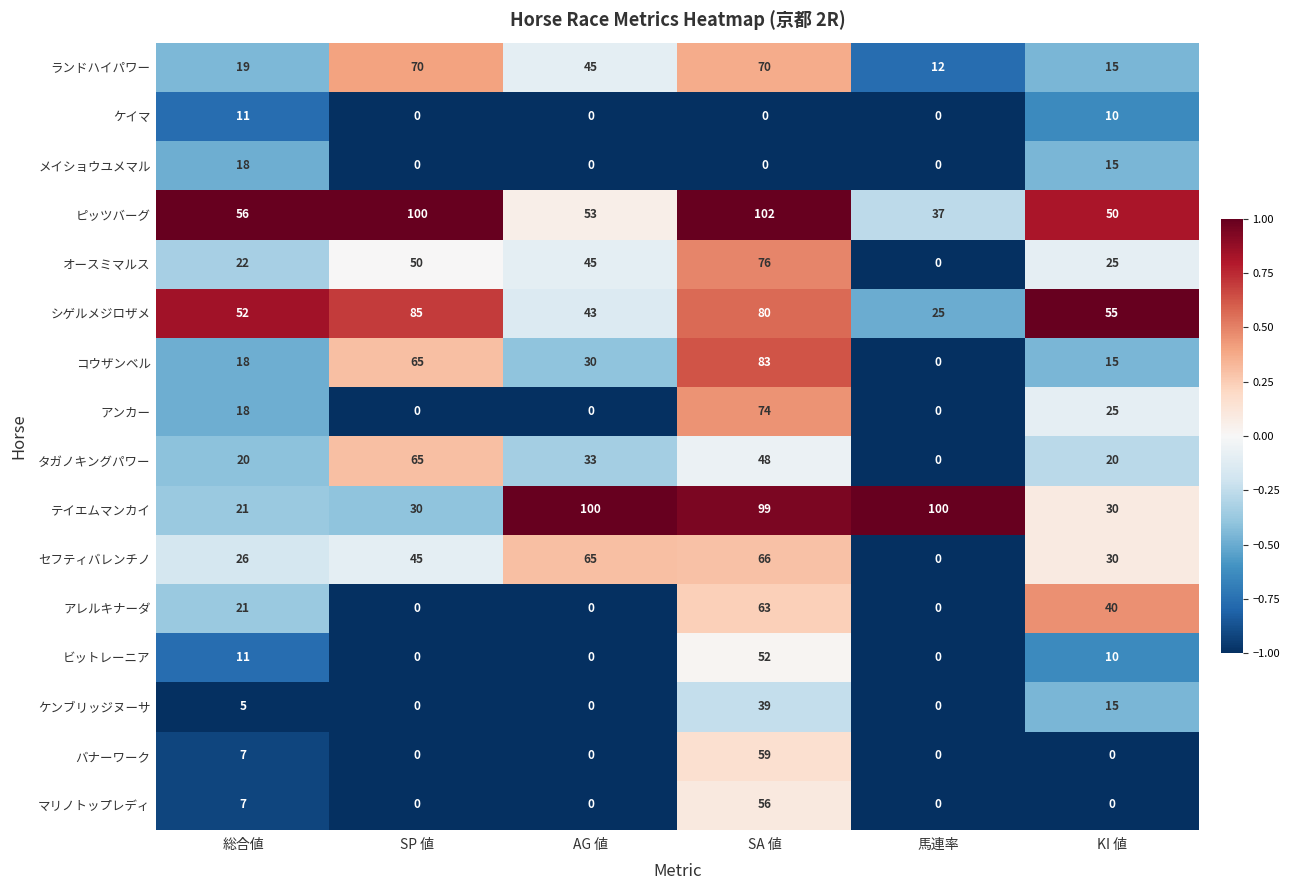

Count the メイショウユメマル values in the range 0 to 15.

5